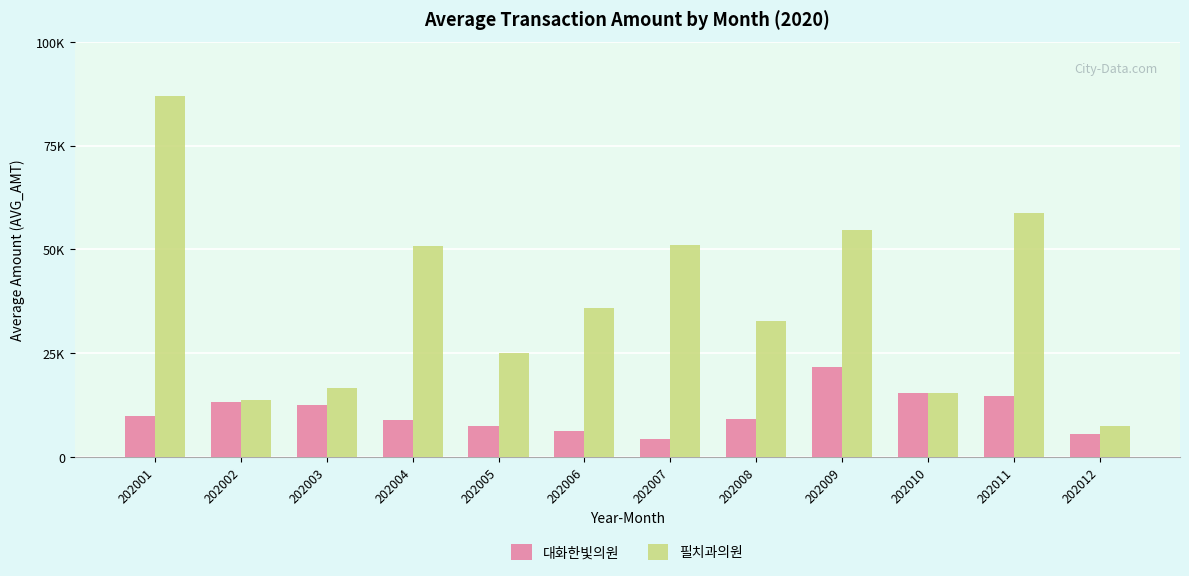

Does the chart contain stacked bars?

No